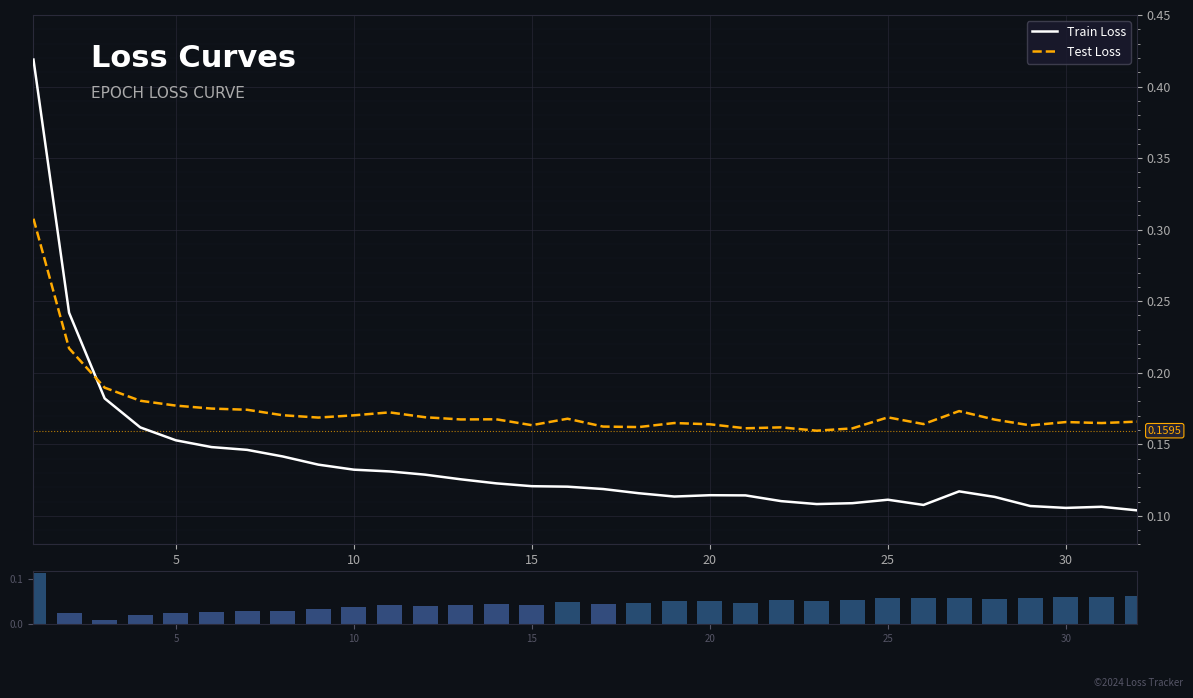

Which series has the largest total across all categories?

Test Loss